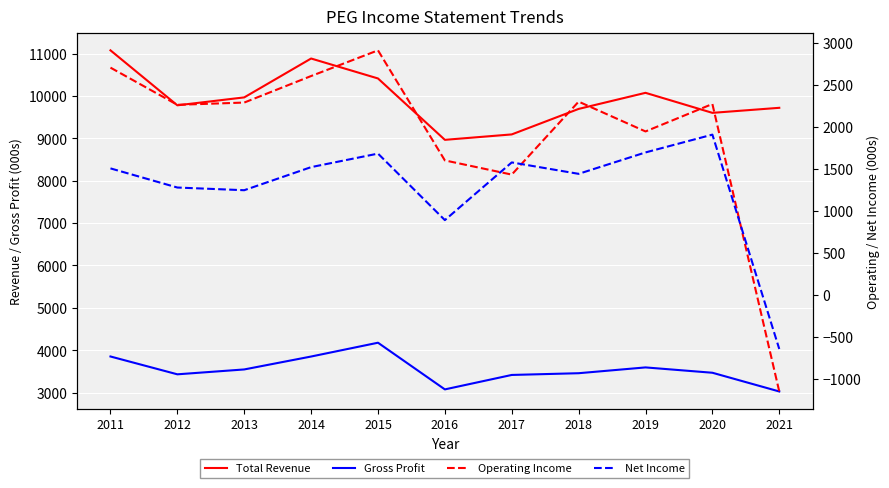

What is the value of the Net Income point at the 2nd from the left?

1275